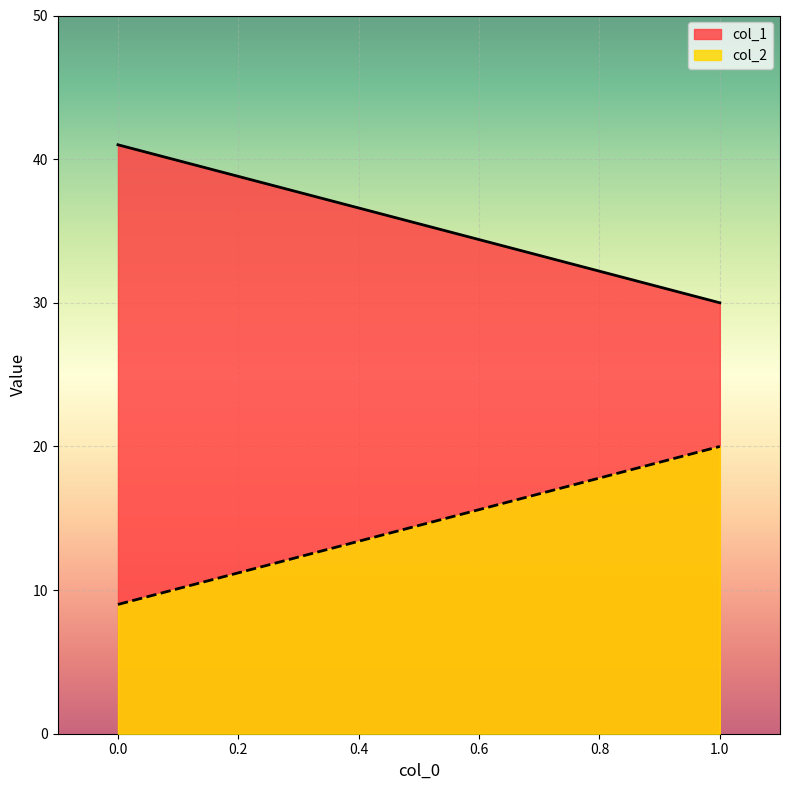

Which series has the largest range (max minus min)?

col_1